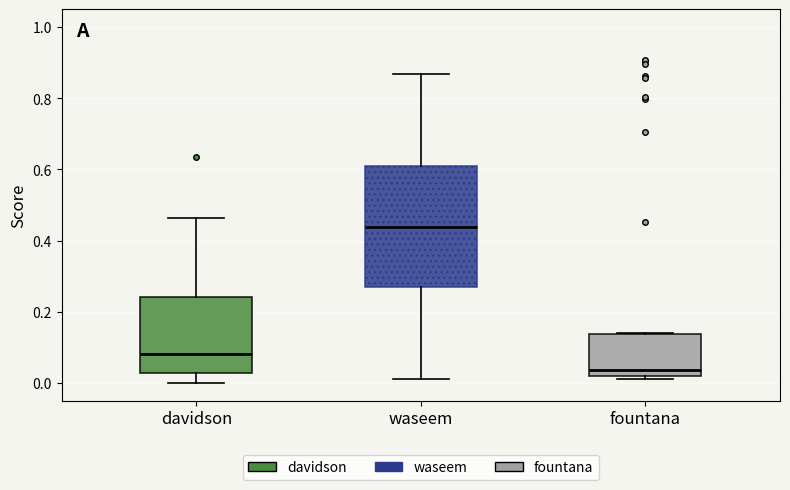

Which box is the tallest, from its lower edge to its upper edge?

waseem